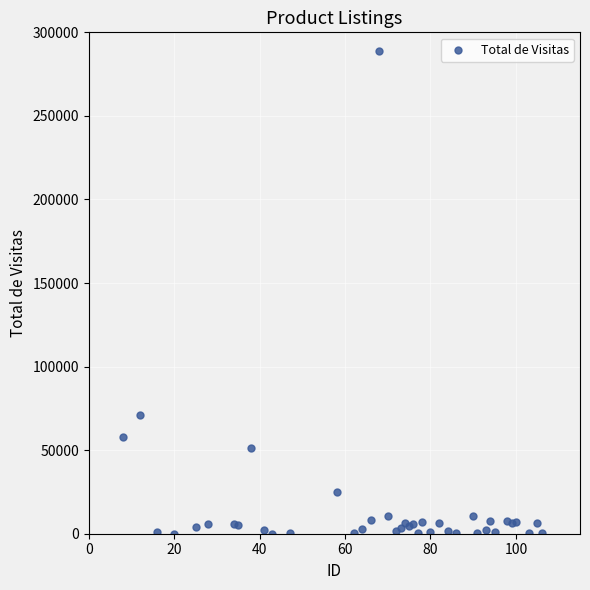

What Y value in the scatter plot is closest to 144385?

71327